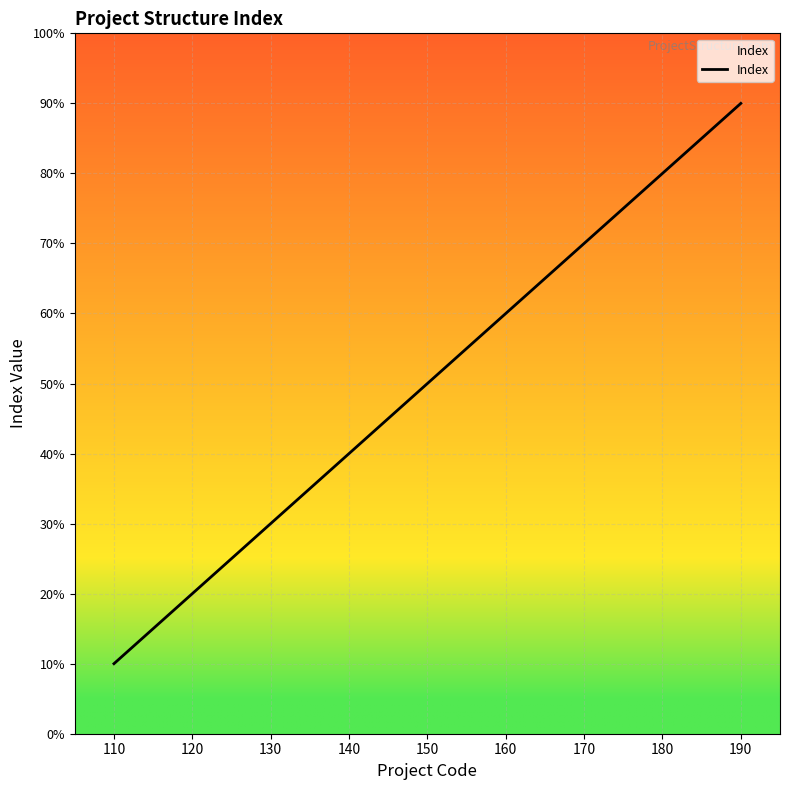

Where does the data first go above 5?

160